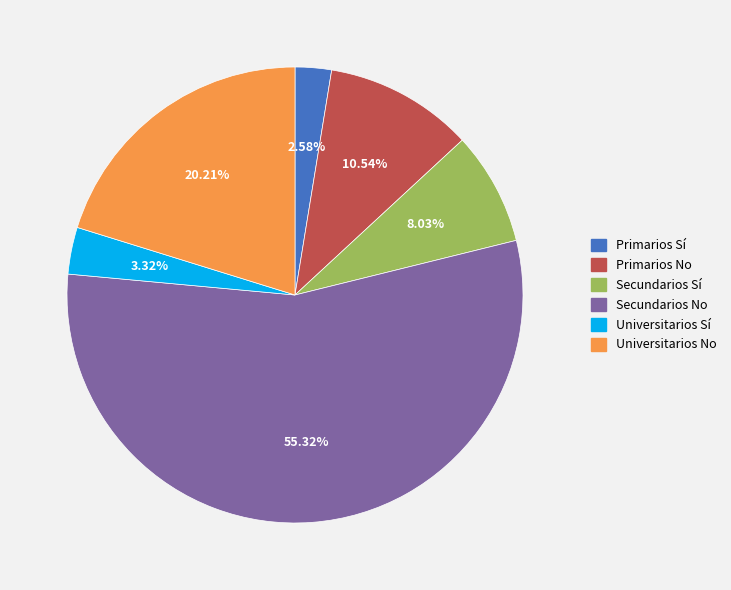

Count the number of slices in the pie.

6